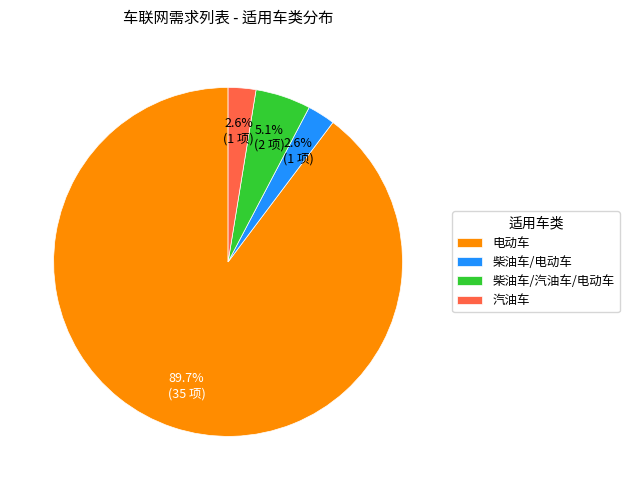

Which has a higher value, 汽油车 or 电动车?

电动车